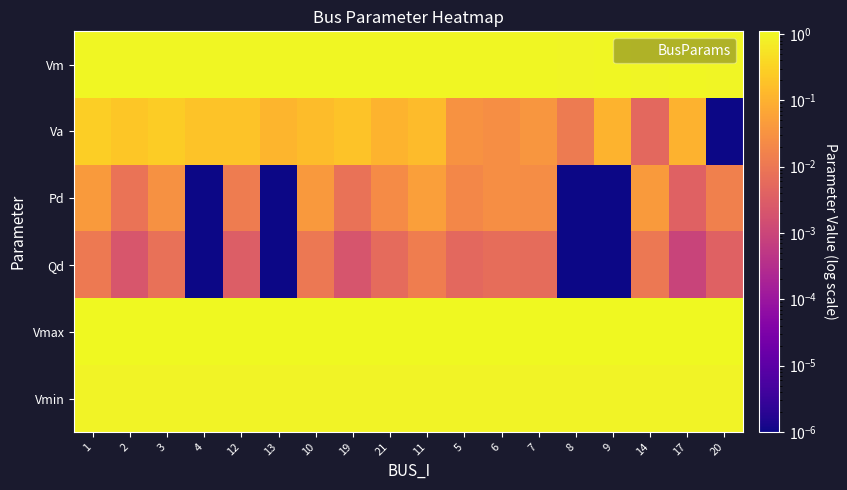

Which series has the widest spread of values?

Va